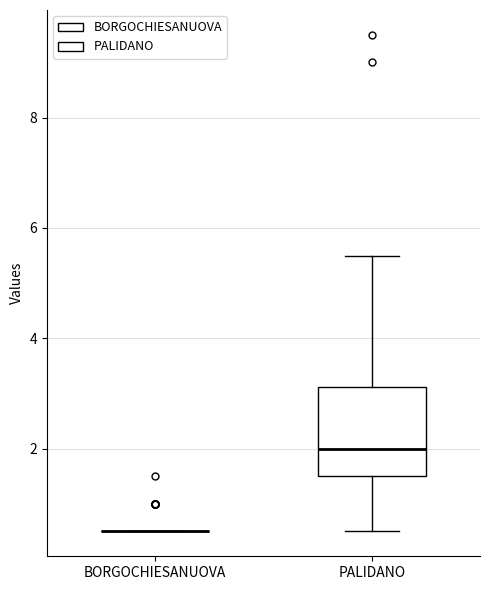

Reading left to right, transcribe this box plot: for each box, give where its median line is, the range the box spans, and where its two whiskers end, as read against the y-axis. The values are not printed on the chart, so give them approximately, as read against the axis.

BORGOCHIESANUOVA: box collapsed to a line at 0.6, whiskers 0.6 to 0.6
PALIDANO: median 2.0, box 1.6 to 3.2, whiskers 0.6 to 5.6